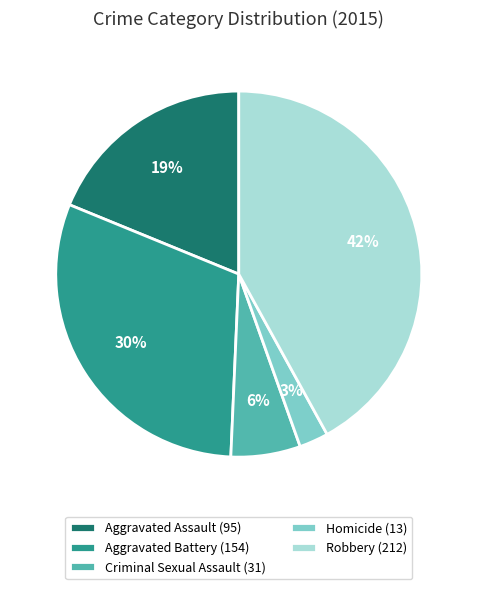

To the nearest percent, what is the difference between the largest and smallest slice percentages?

39%